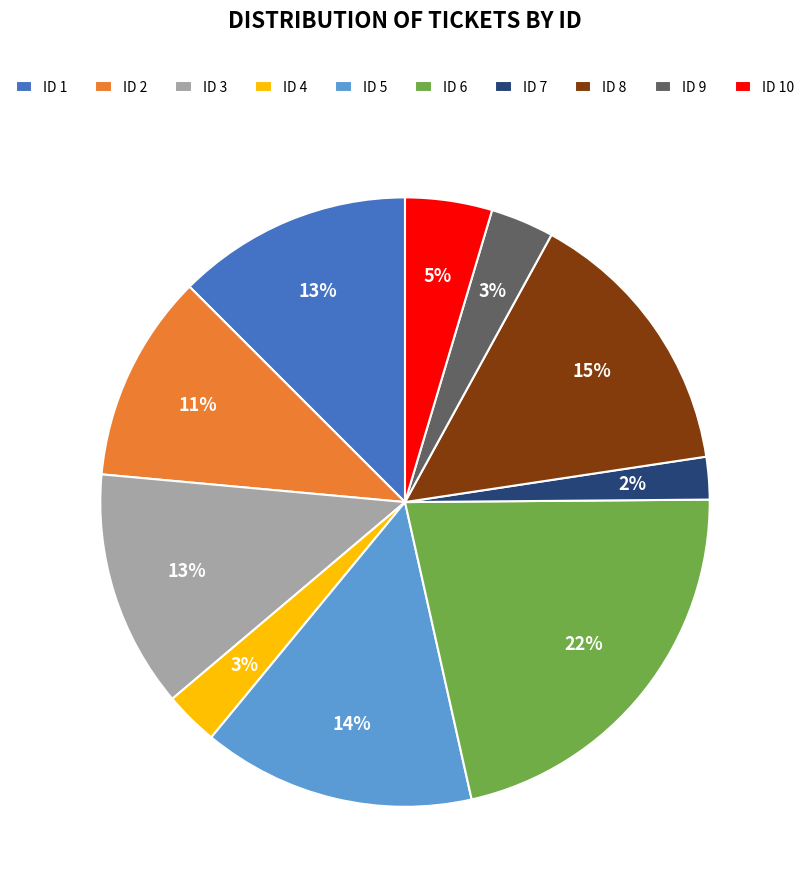

Do ID 9 and ID 3 together represent more than half of the pie?

No